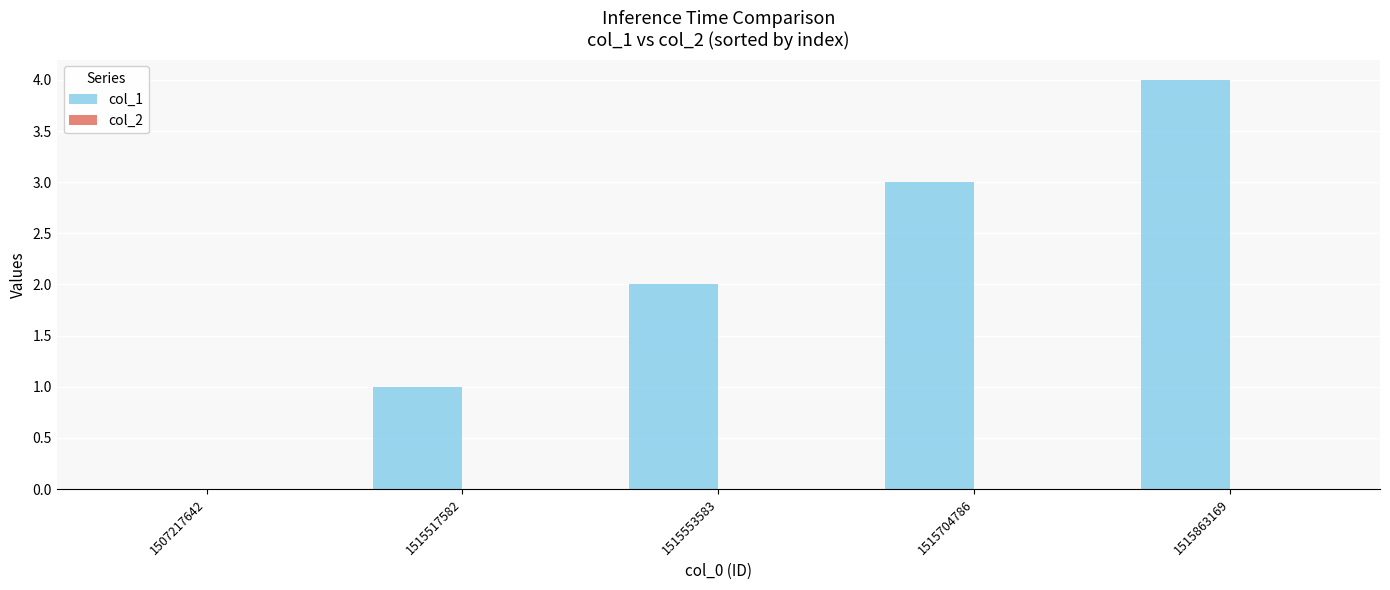

Approximately how many times larger is the value at 1515553583 compared to 1515863169?

0.5